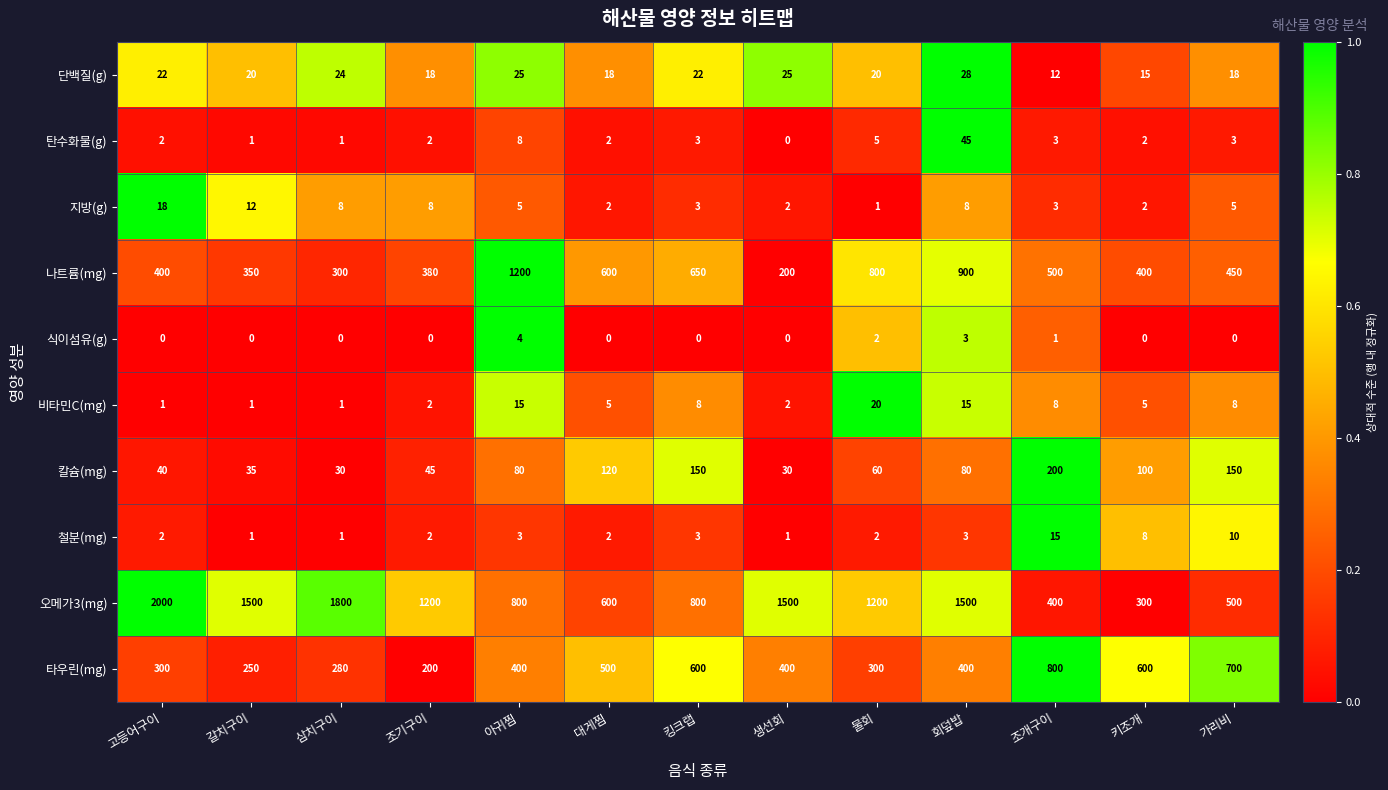

The value of 탄수화물(g) at 갈치구이 is 1. True or false?

True